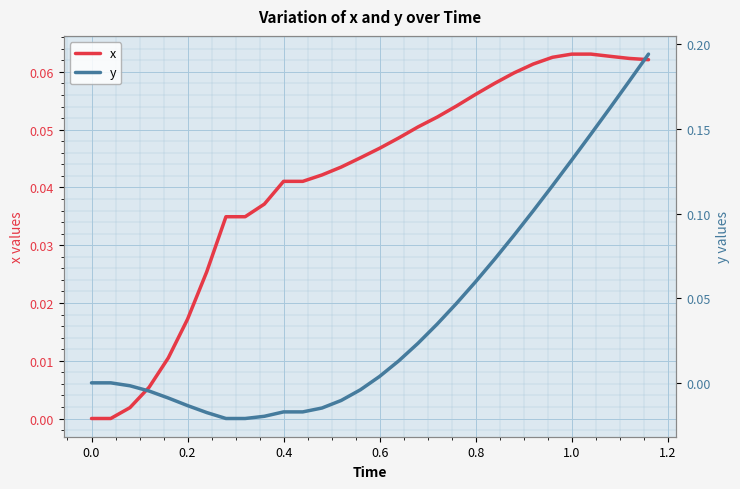

True or false: y has a value of 0.0 at 17.

False